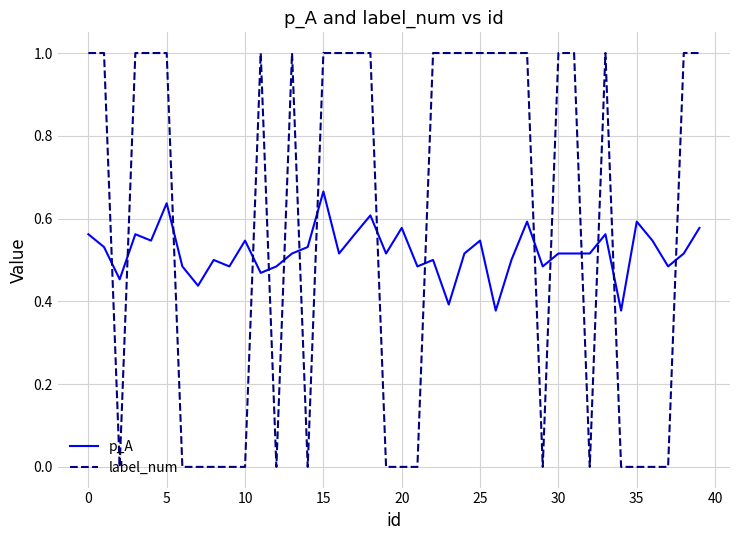

How many intersections are there between label_num and p_A?

16